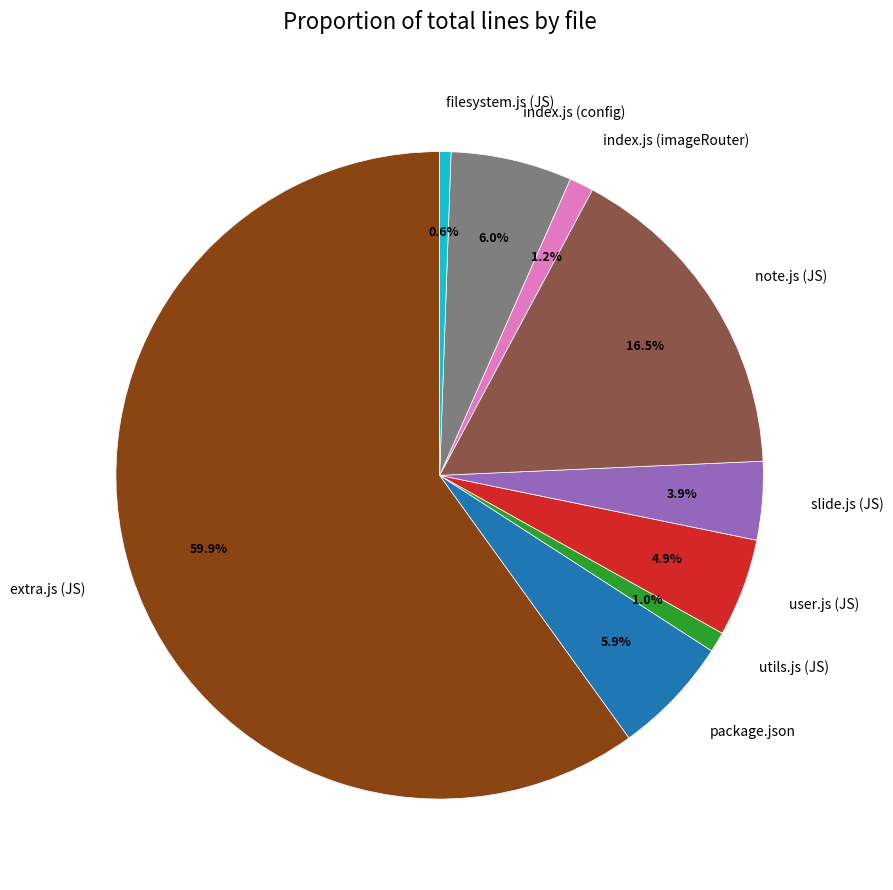

What is the largest slice in the pie chart?

extra.js (JS)